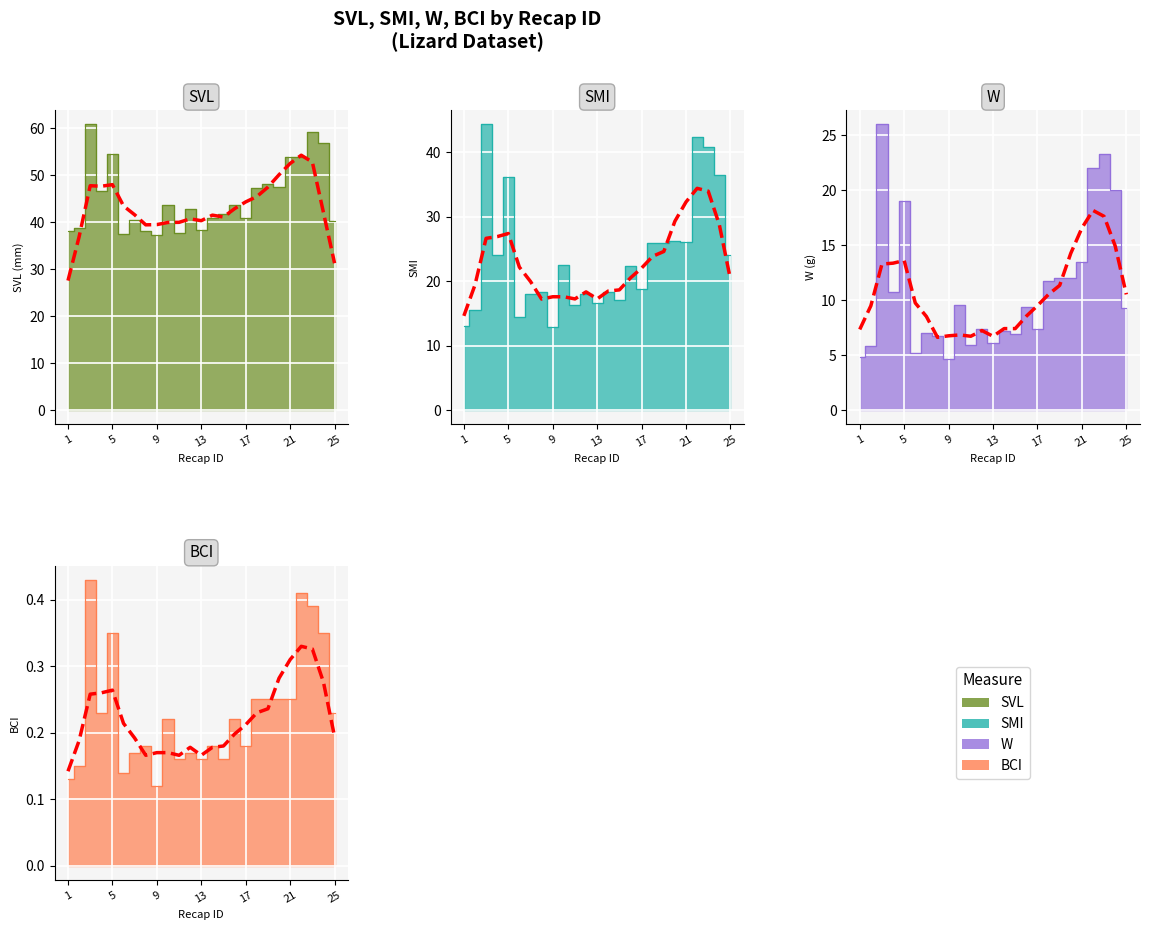

The SMI series shows 22.6 at 10. True or false?

True